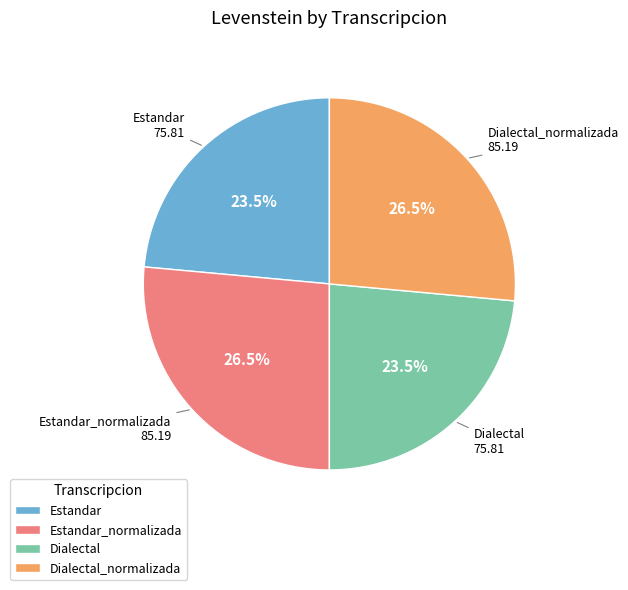

What percentage do Dialectal and Estandar_normalizada together represent?

50.0%